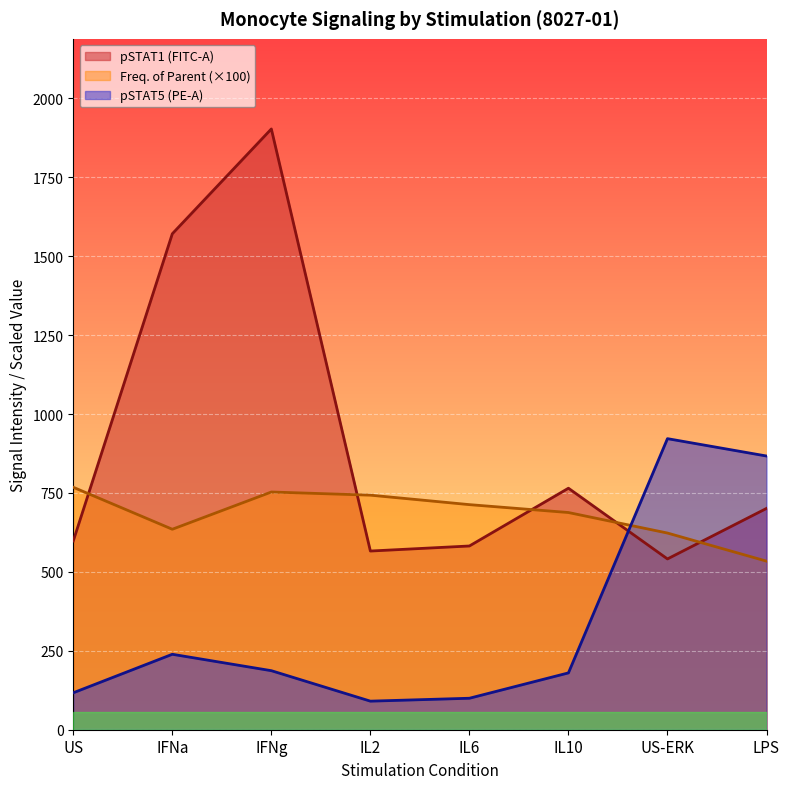

List the series in order of their overall mean, lowest first.

pSTAT5 (PE-A), Freq. of Parent (×100), pSTAT1 (FITC-A)